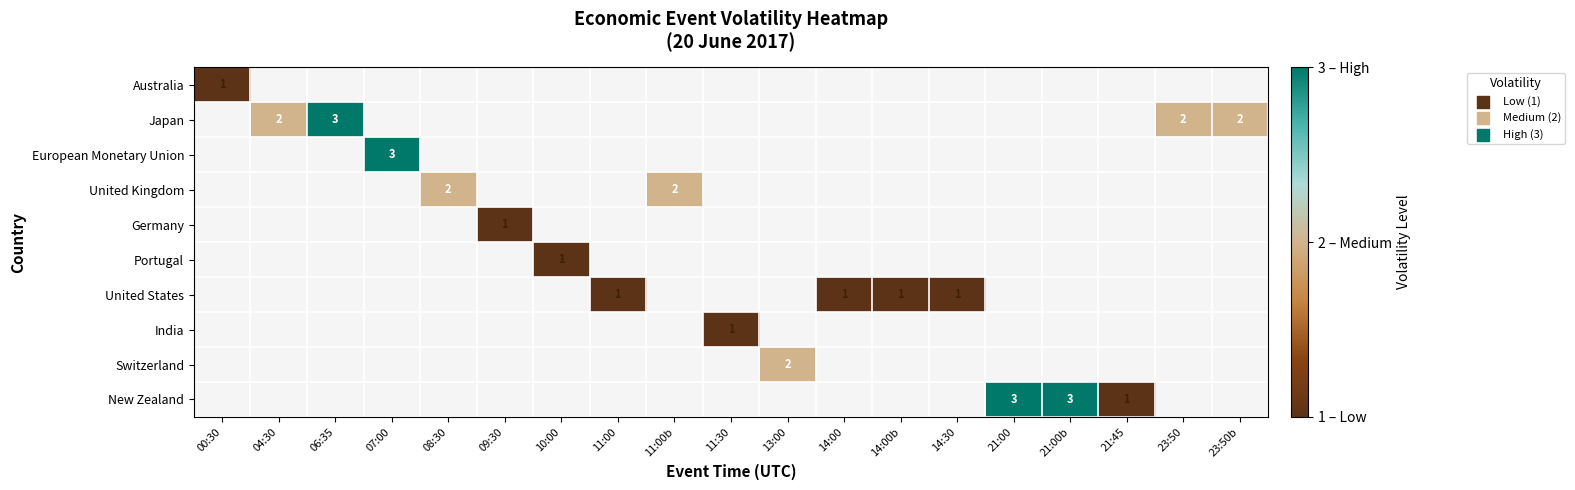

What is the smallest value displayed?

1.0